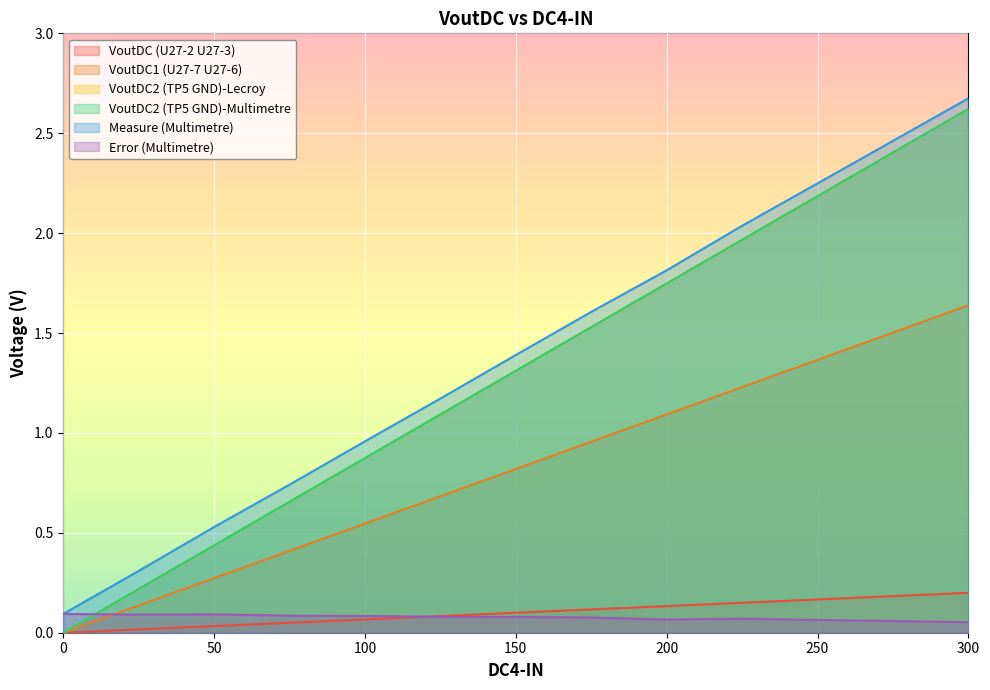

True or false: Measure (Multimetre) and Error (Multimetre) cross at least once.

False